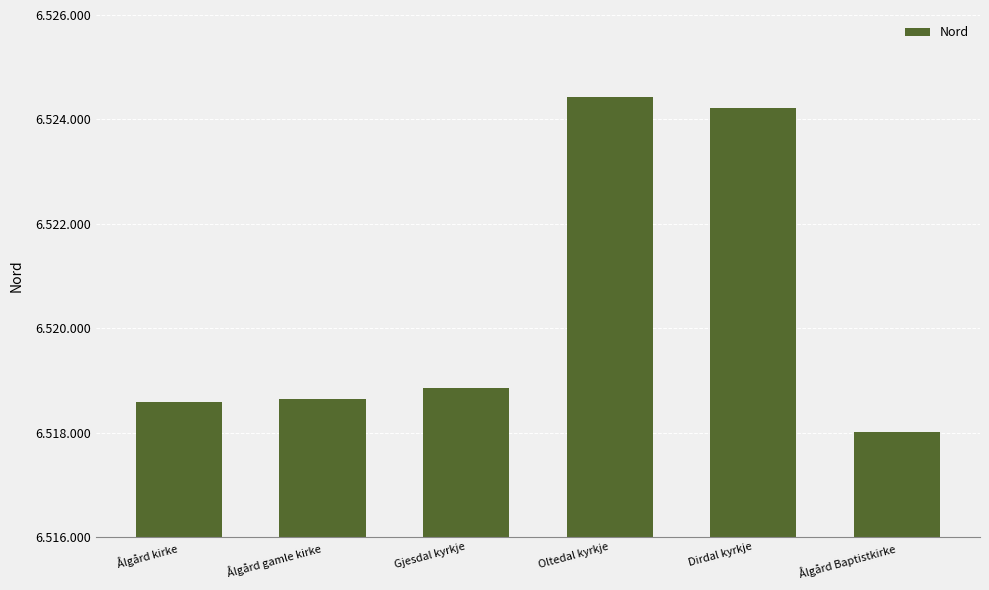

Is it true that the value at Gjesdal kyrkje is 9187460.5?

False